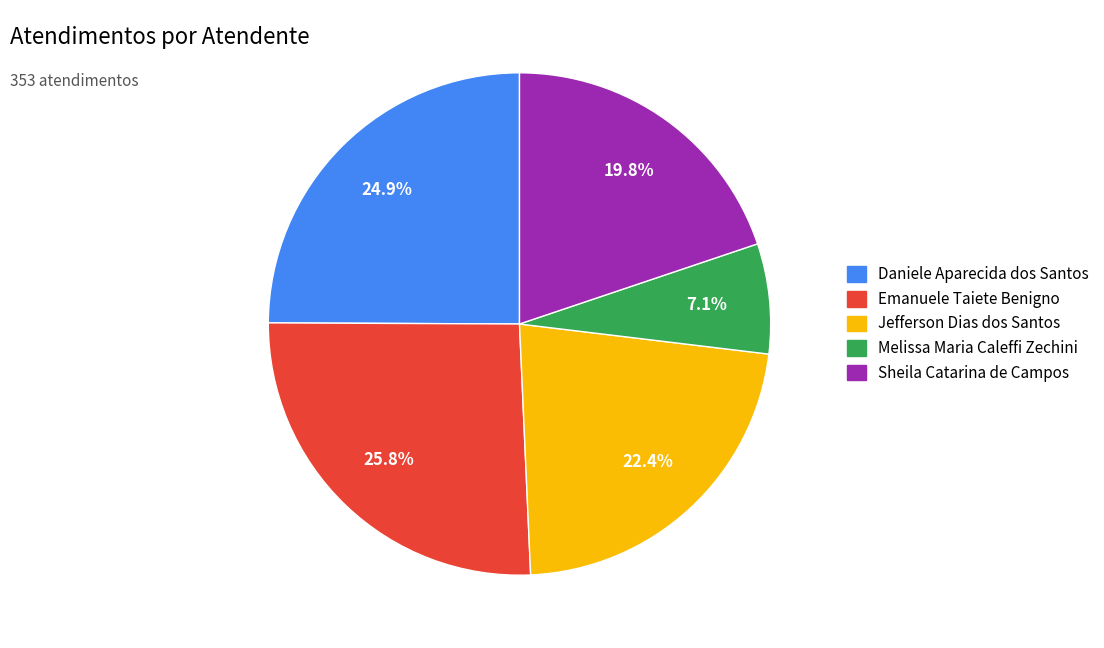

How many segments does this pie chart have?

5